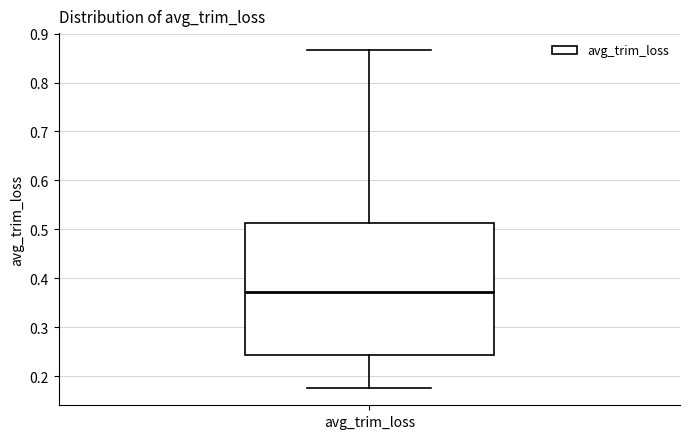

Read this box plot against the y-axis: the position of the median line, the range covered by the box, and the ends of both whiskers. The values are not printed on the chart, so give them approximately, as read against the axis.

median 0.37, box 0.24 to 0.51, whiskers 0.17 to 0.87